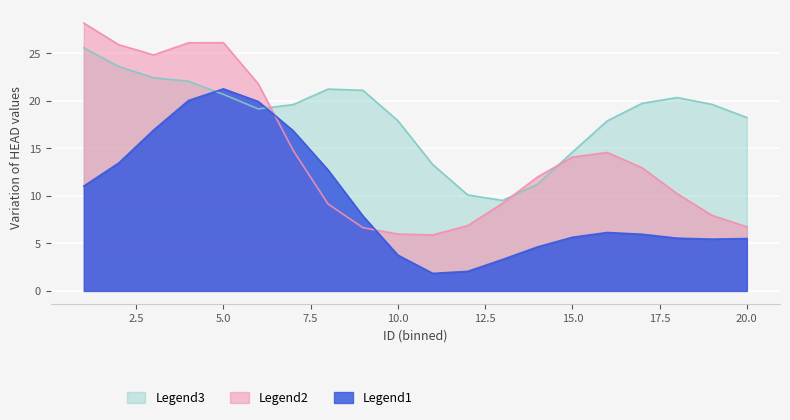

Between 14 and 8, which is larger?

8